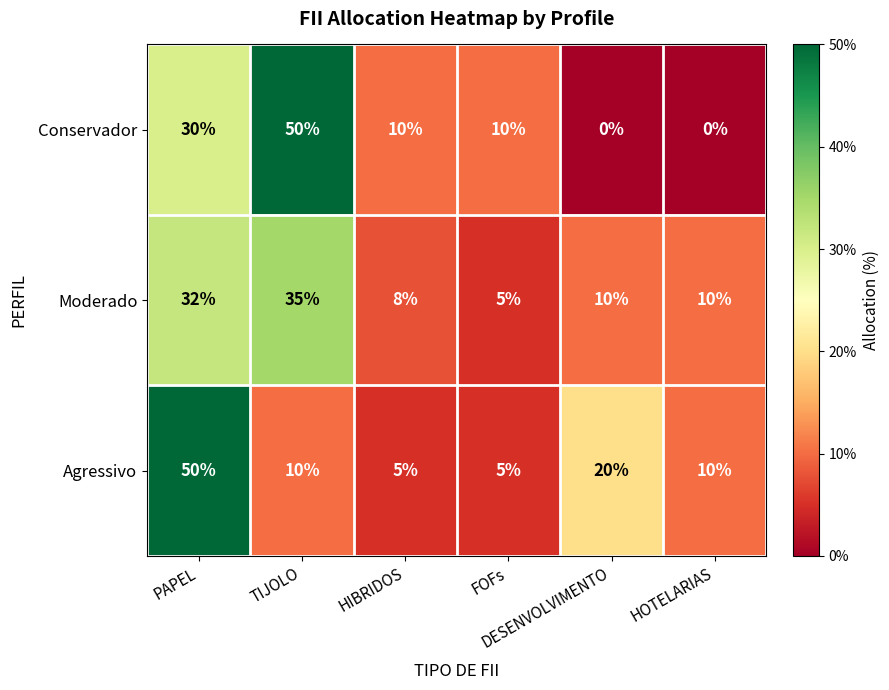

What is the highest value of the Moderado series?

35